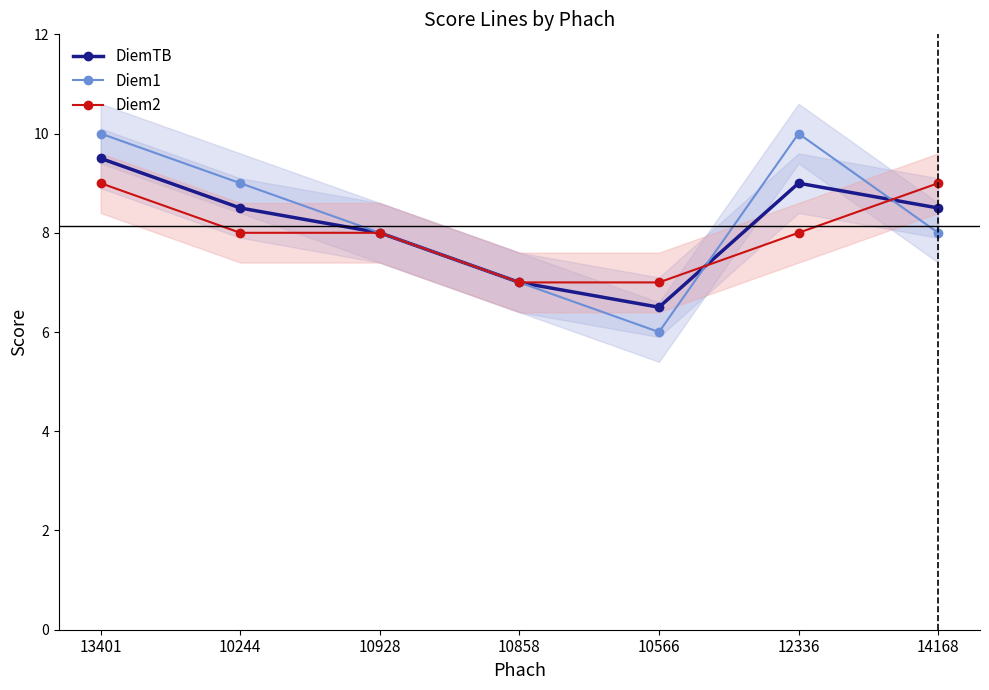

What is the total value across all series at 10566?

19.5